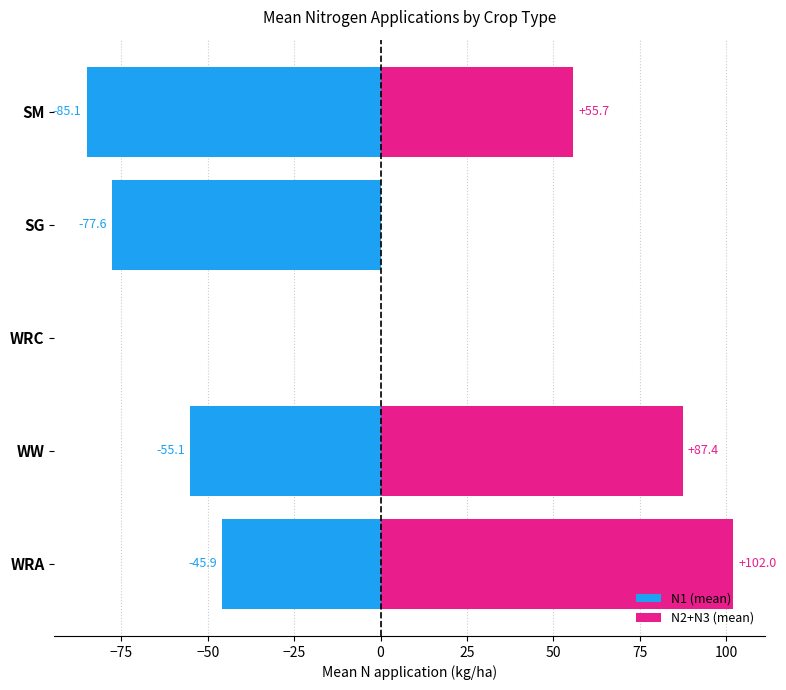

True or false: N2+N3 (mean) has a value of 0.0 at −50.

True